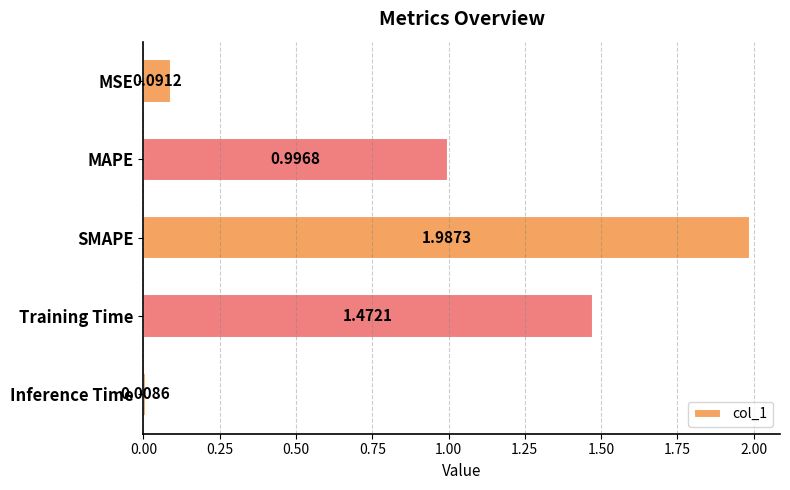

Which label corresponds to the smallest value in the chart?

Inference Time